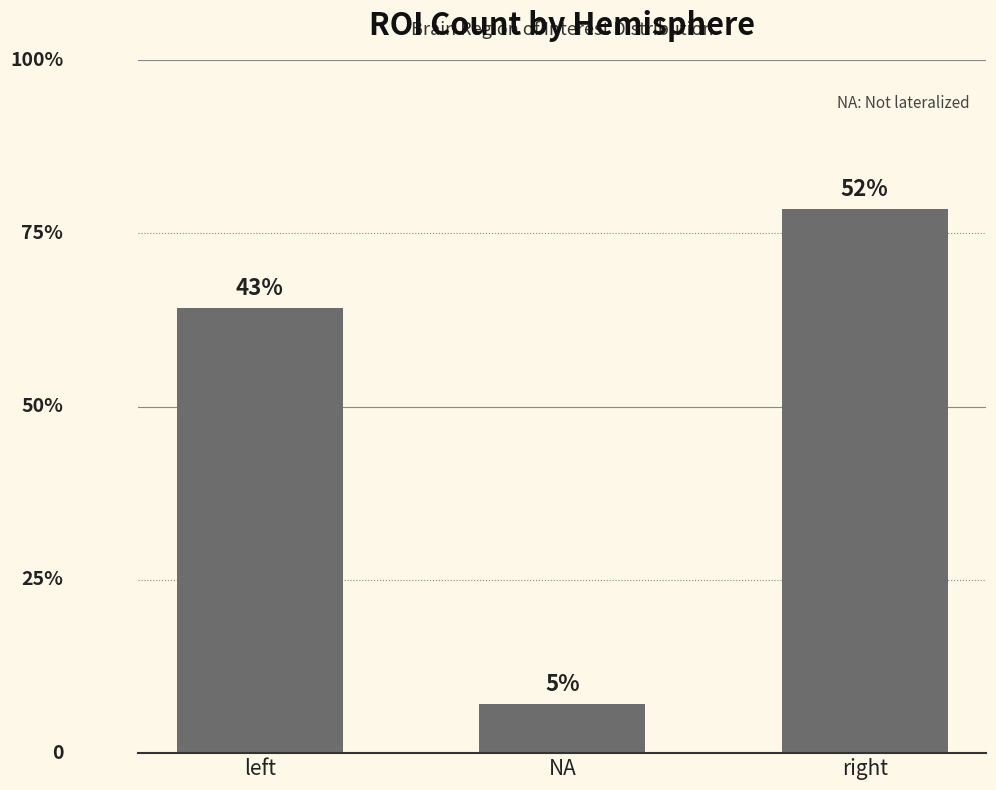

Rank the categories by value from highest to lowest.

right, left, NA